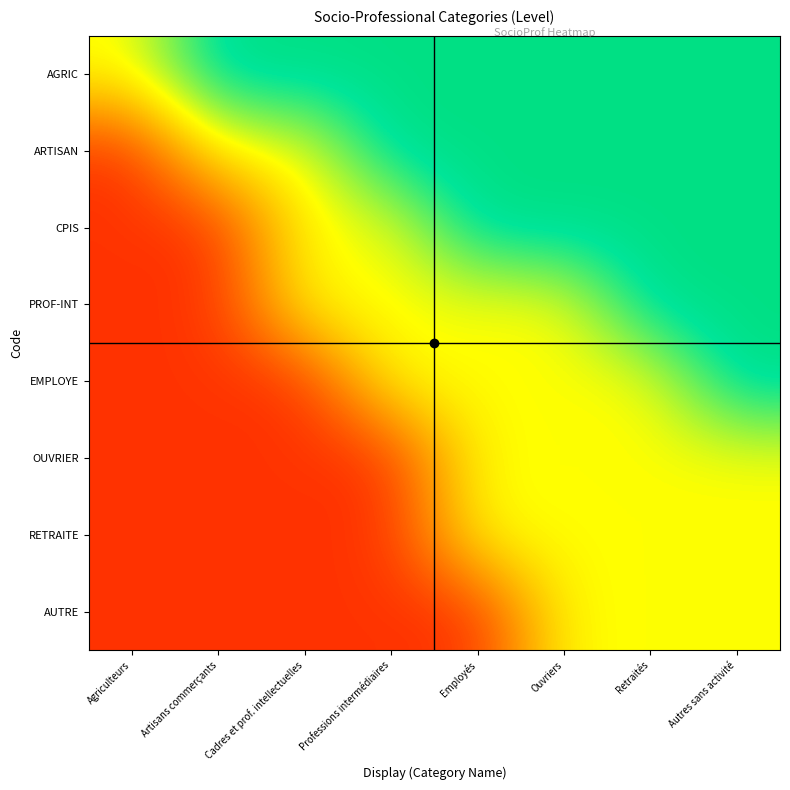

What is the spread (max minus min) of values at Employés?

0.7